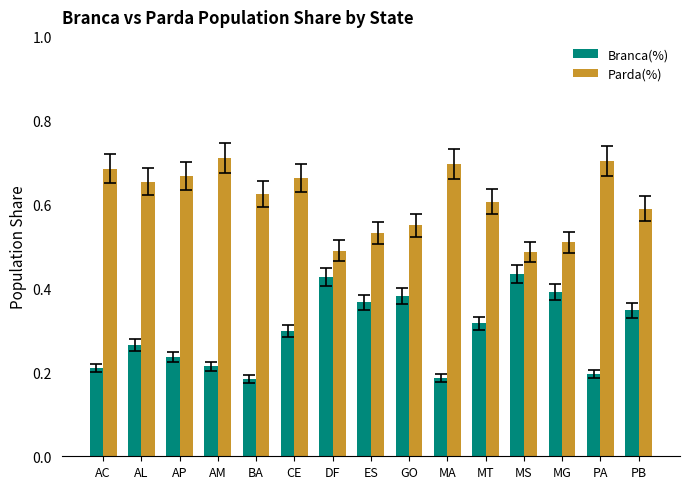

What is the sum of all Branca(%) values?

4.5